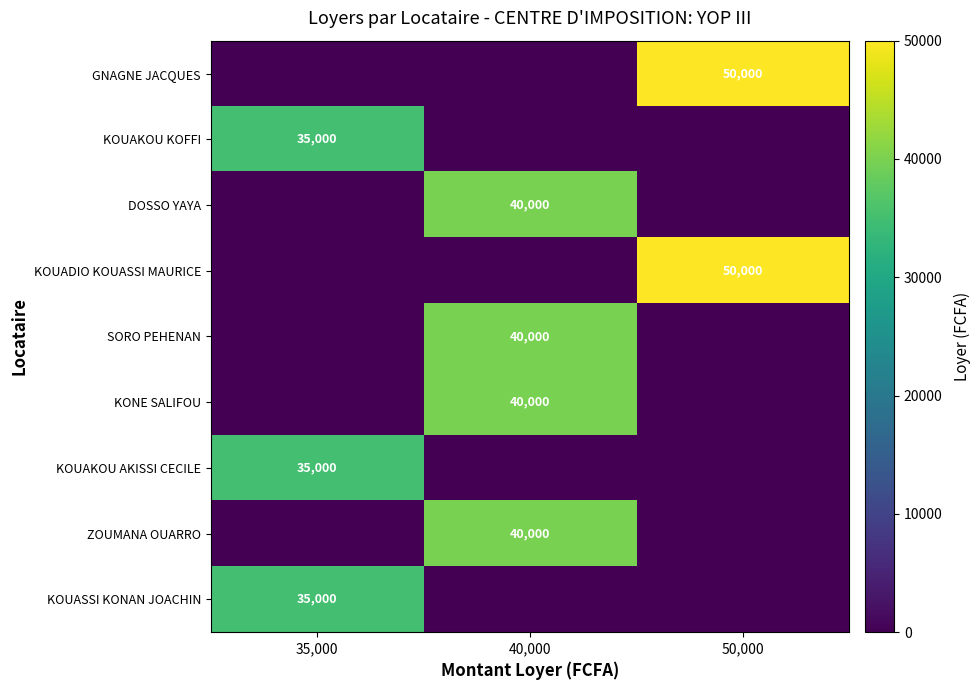

The KOUADIO KOUASSI MAURICE series shows 50000 at 50,000. True or false?

True